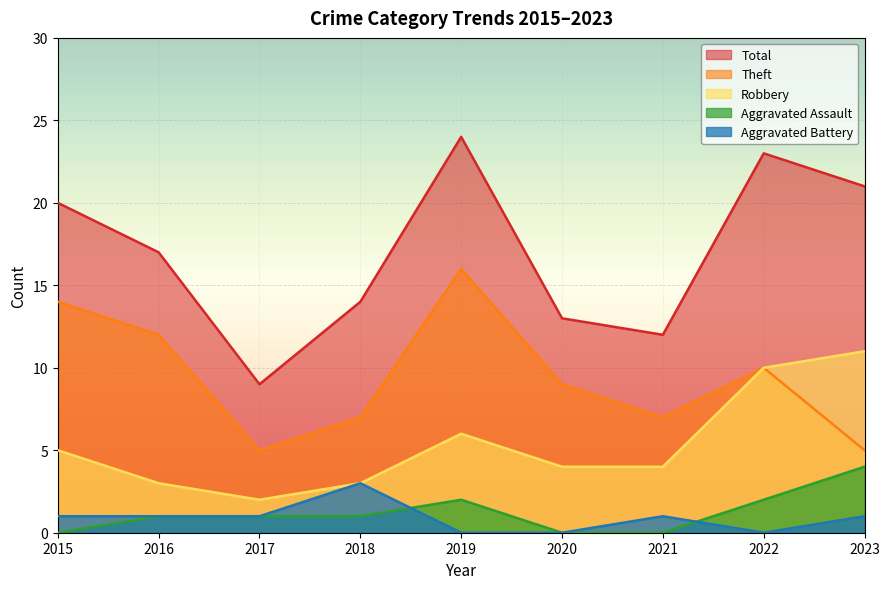

The Robbery series shows 10 at 2022. True or false?

True